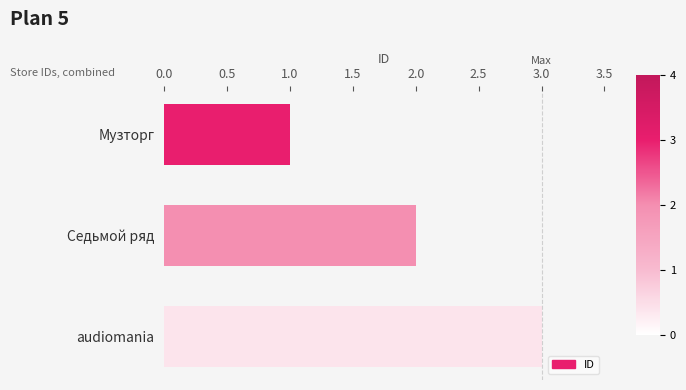

What position from the top is Седьмой ряд?

2